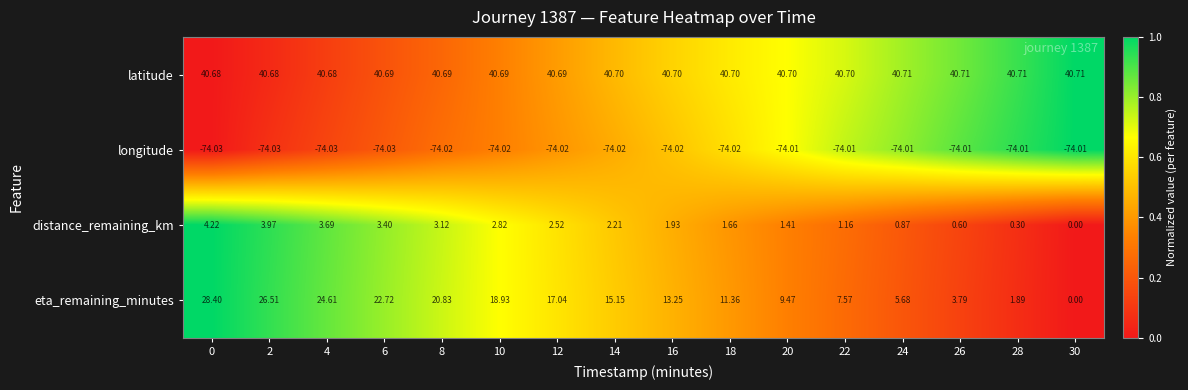

Which series has the largest total across all categories?

latitude